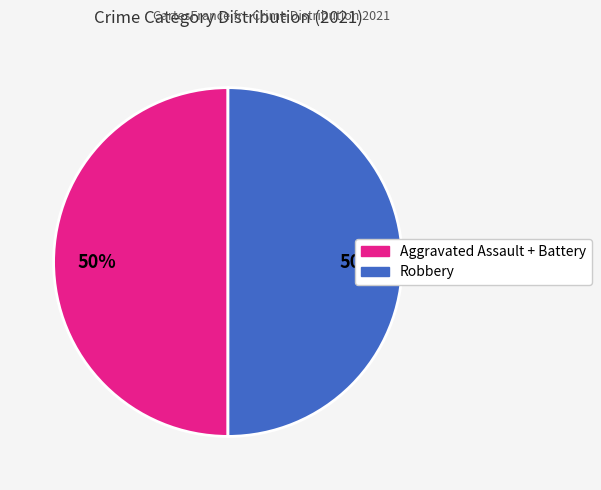

To the nearest percent, what is the average slice percentage?

50%